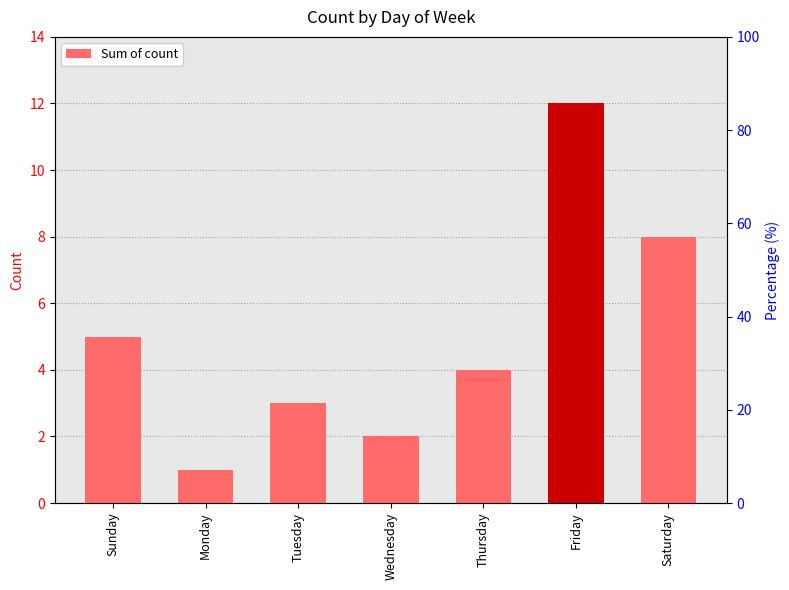

List the labels in order of value, smallest first.

Monday, Wednesday, Tuesday, Thursday, Sunday, Saturday, Friday